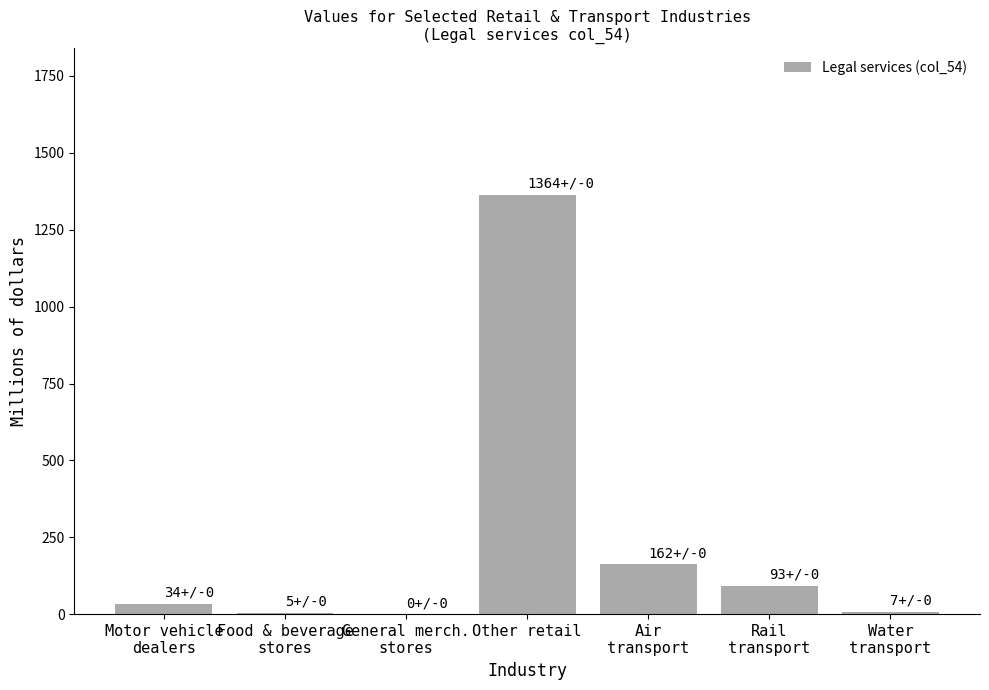

What is the greatest value displayed?

1364